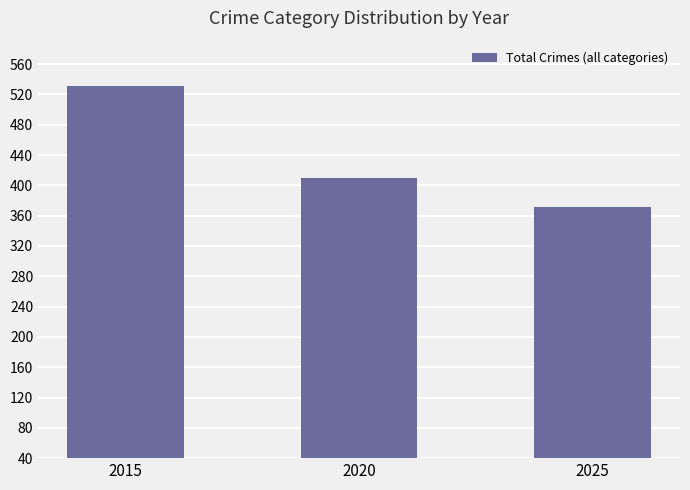

Between 2015 and 2025, which is larger?

2015